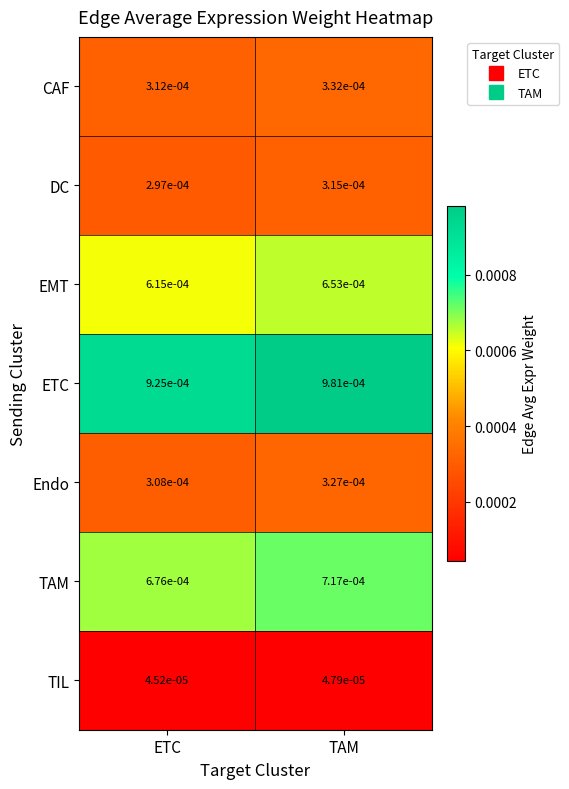

At ETC, list the series in order from smallest to largest.

TIL, DC, Endo, CAF, EMT, TAM, ETC